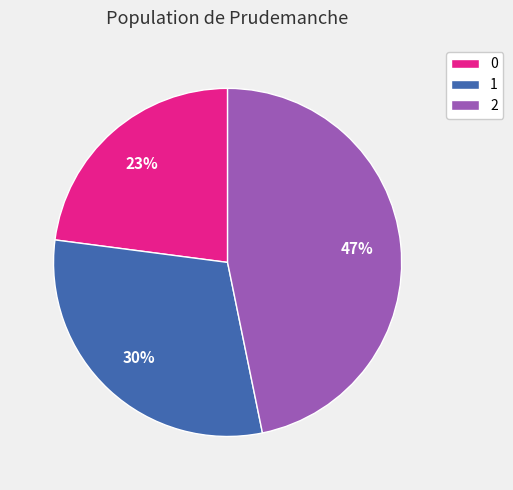

The 0 slice represents 37% of the pie. True or false?

False